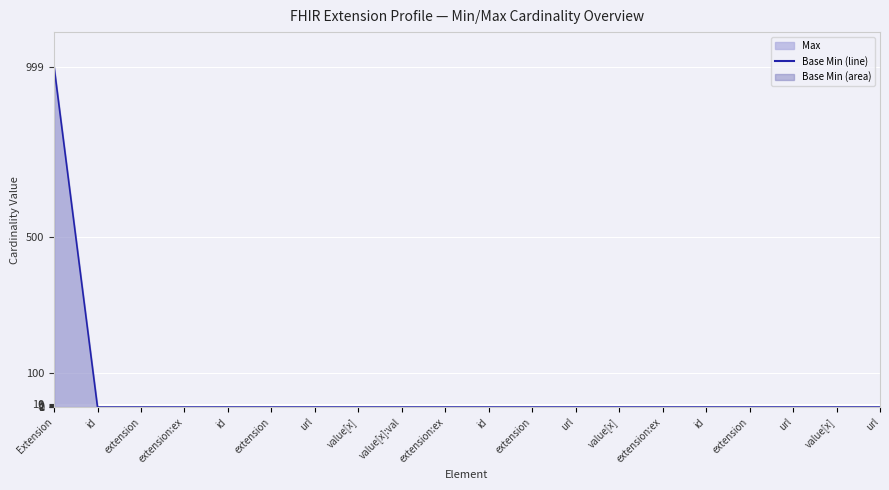

What is the label of the 6th point from the right?

extension:ex